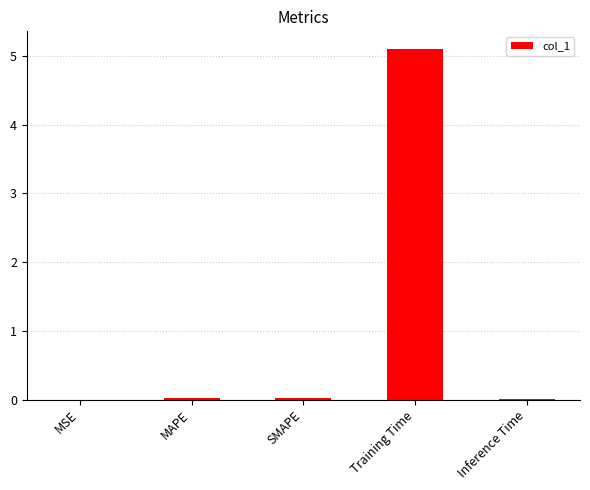

Which has a higher value, Training Time or SMAPE?

Training Time